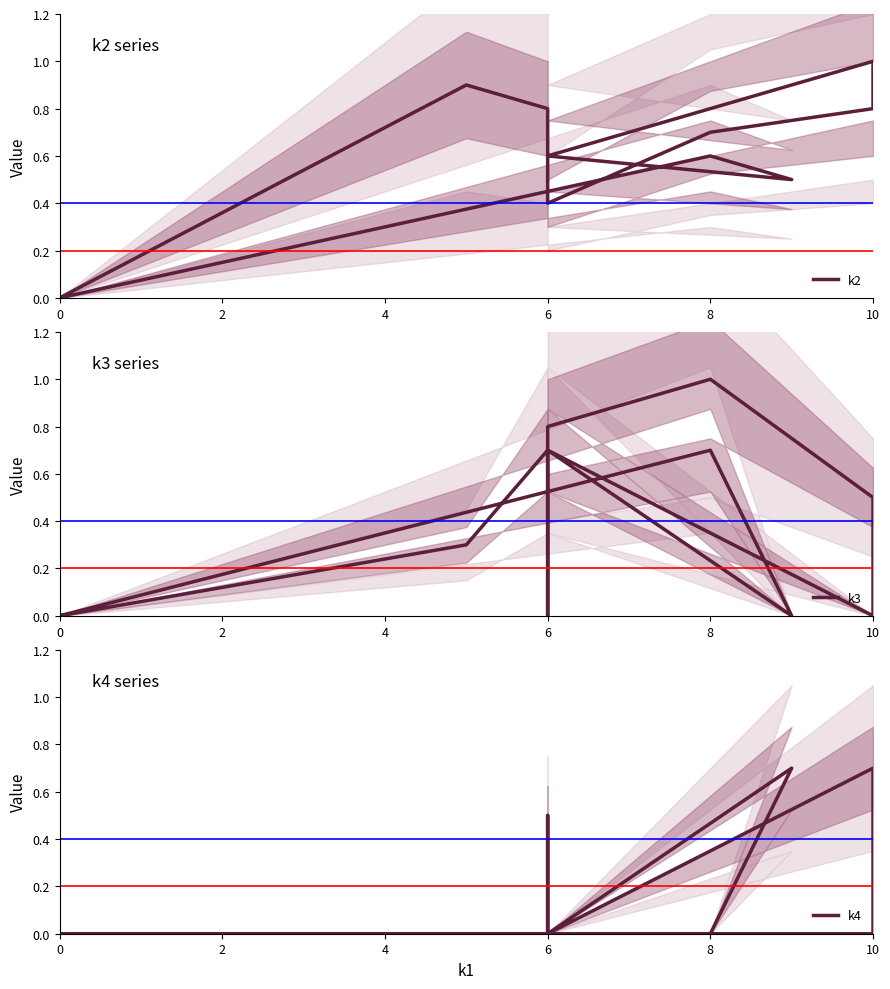

What is the sum of all k2 values?

7.0